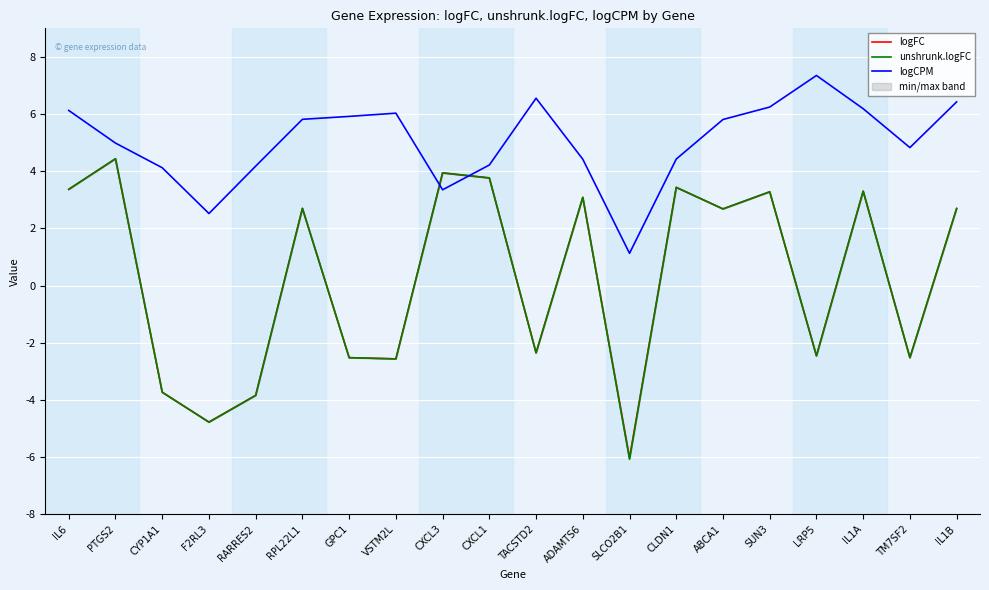

At which category does logFC reach its first local valley?

F2RL3